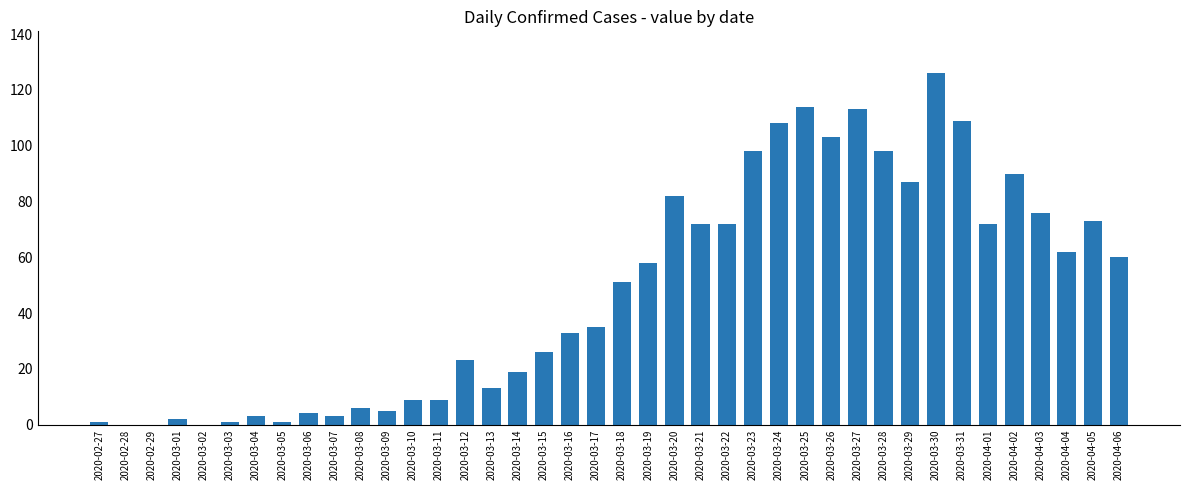

What is the change in value from 2020-03-03 to 2020-03-21?

+71